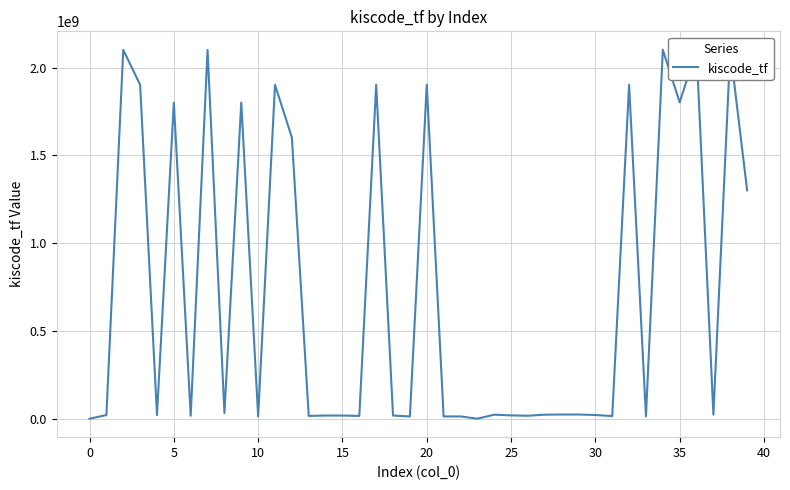

What is the greatest value displayed?

2102407672